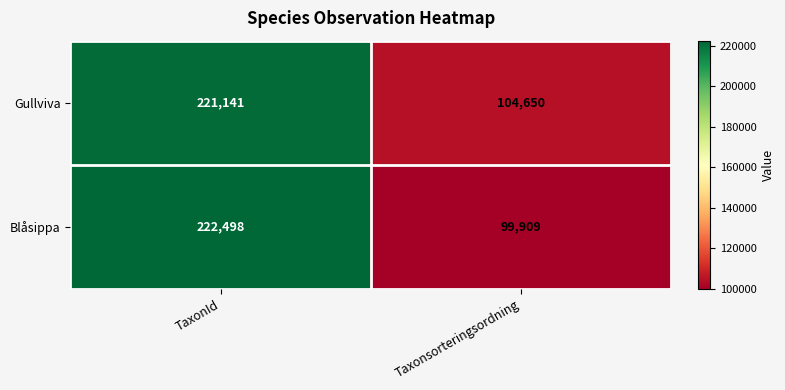

Which series has the widest spread of values?

Blåsippa